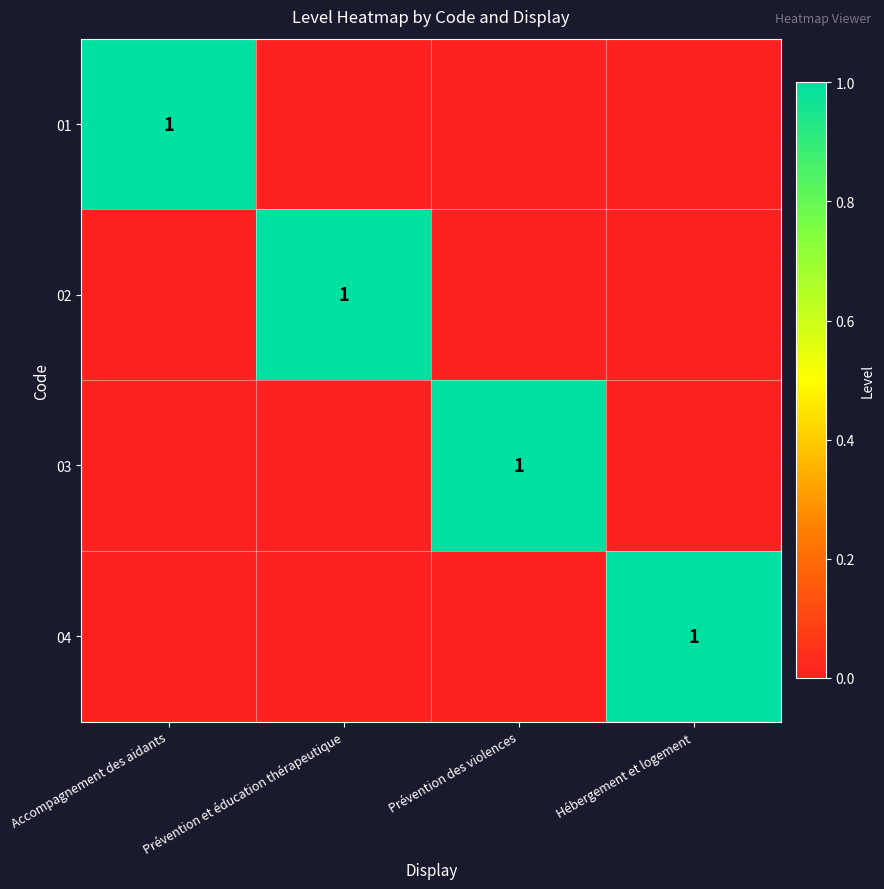

The value of 02 at Prévention et éducation thérapeutique is 1. True or false?

True